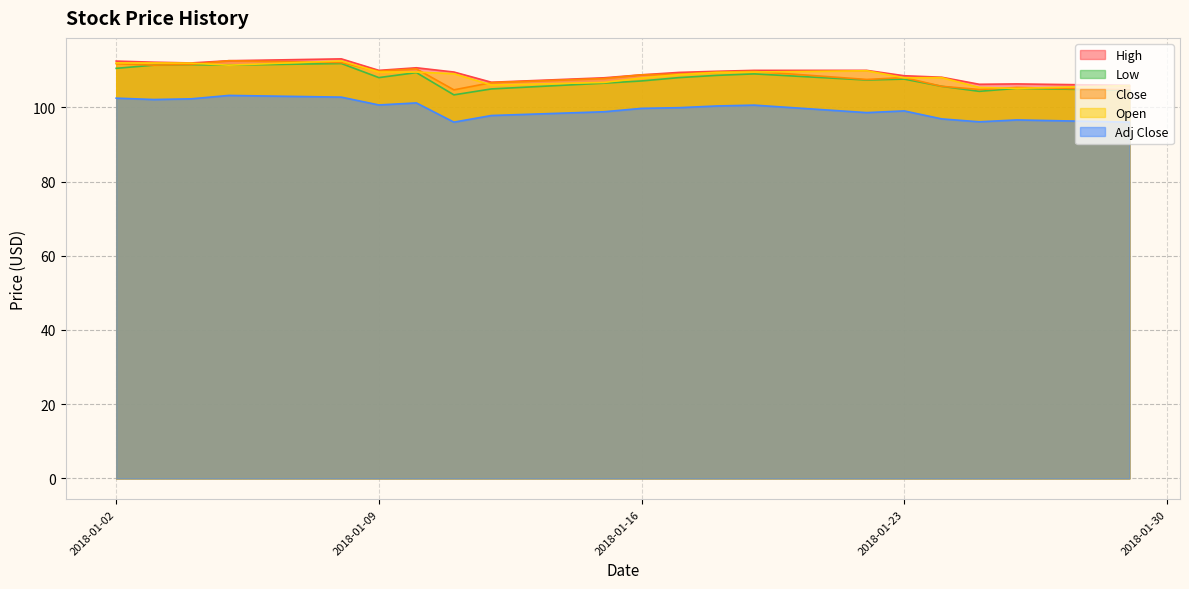

True or false: Low has a value of 140.4 at 2018-01-26.

False